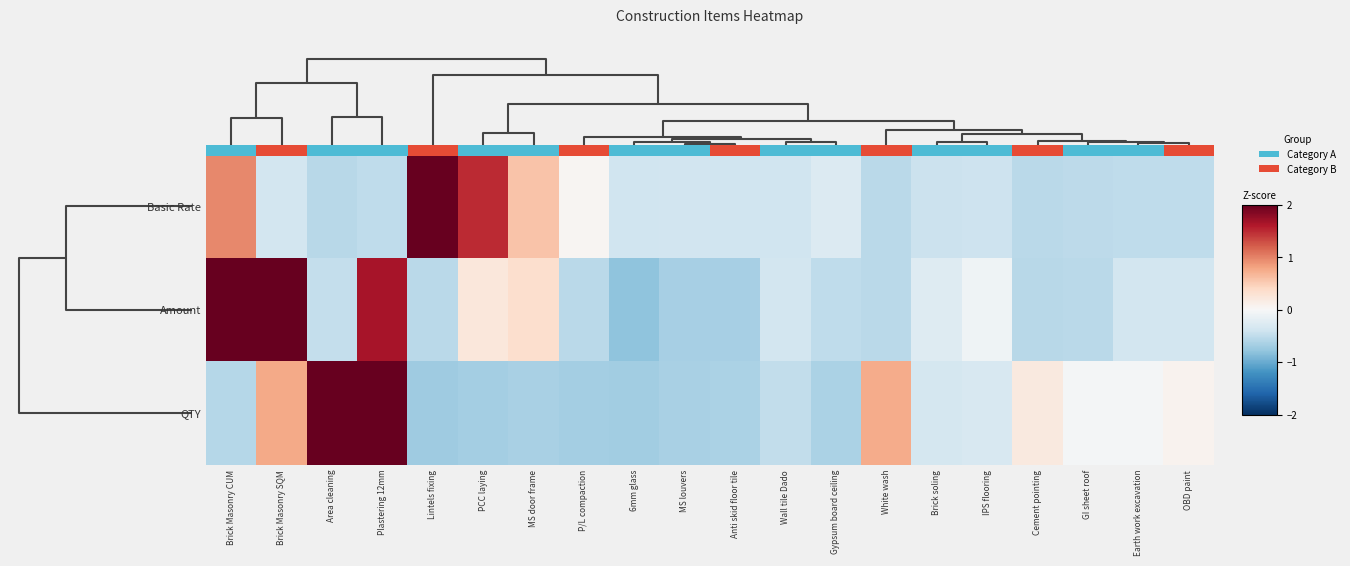

What is the greatest value displayed?

3.7